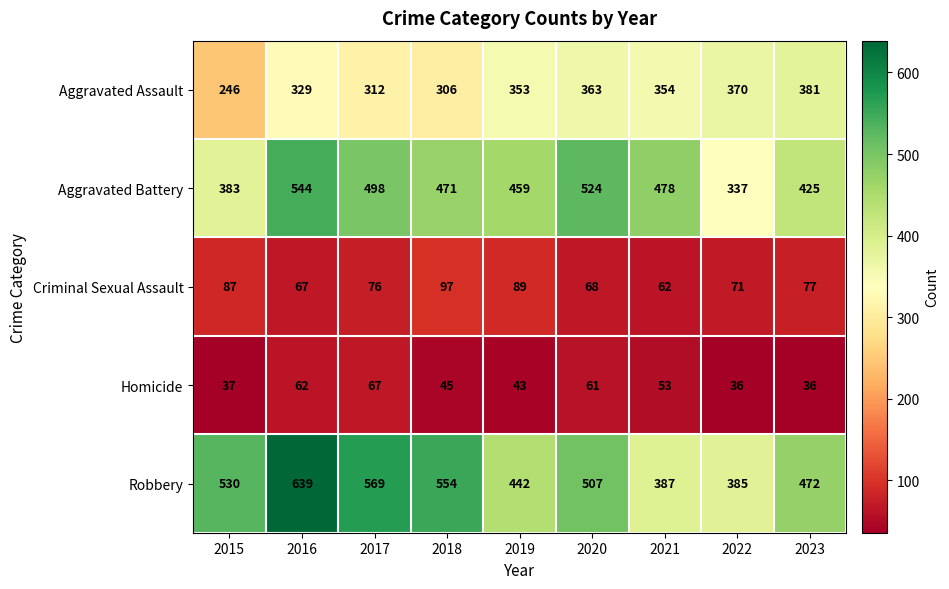

The value of Homicide at 2016 is 105. True or false?

False